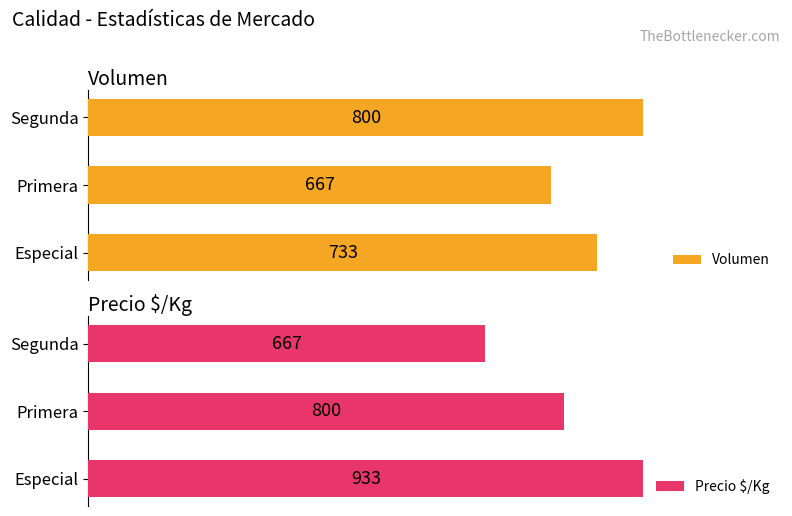

How many series are shown in this chart?

2